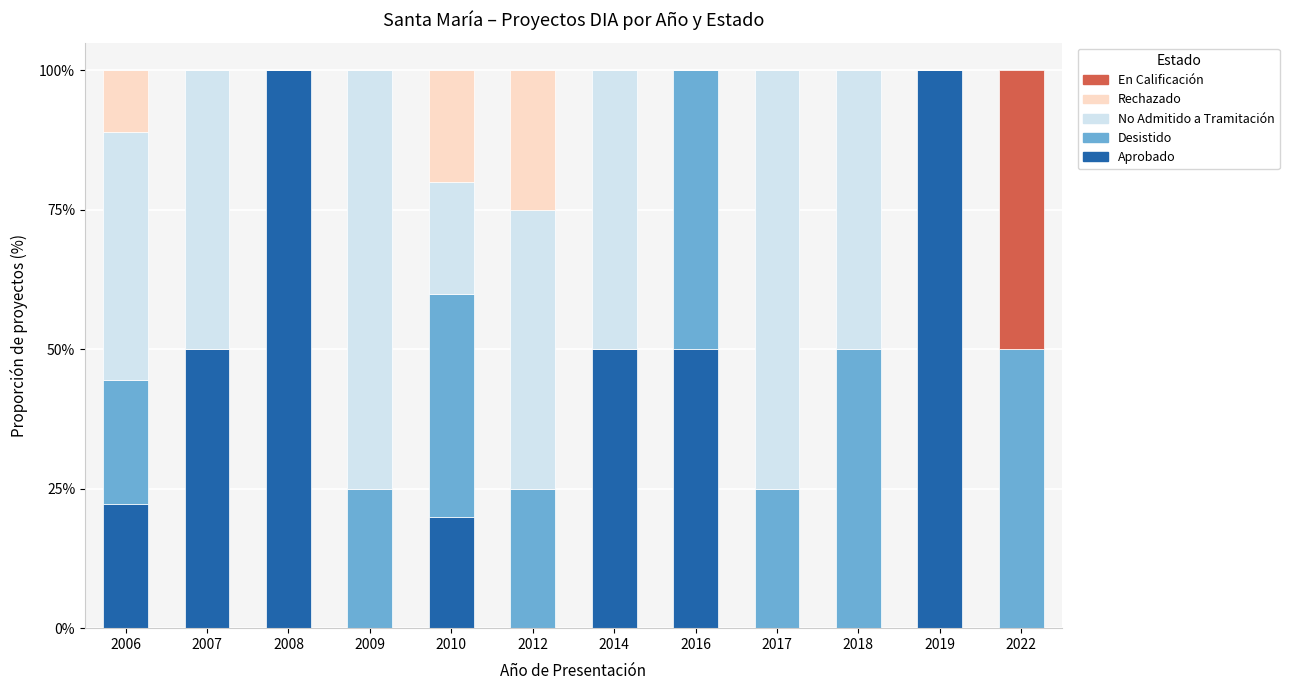

What is the total value across all series at 2007?

100.0